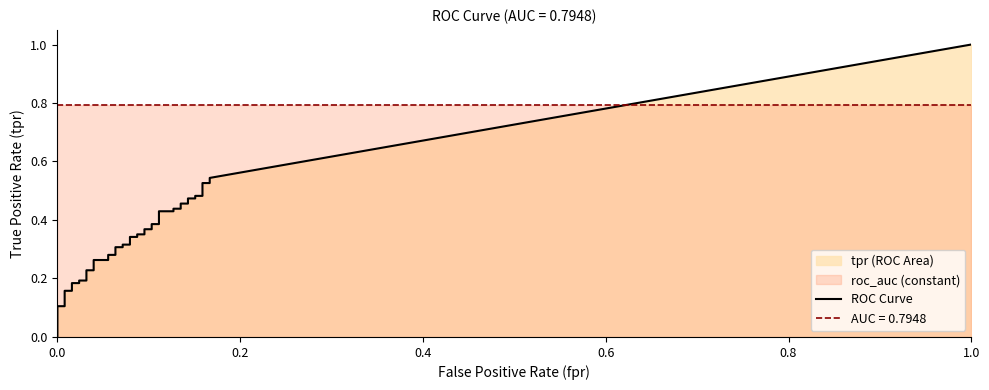

True or false: tpr has more than 1 points higher than both neighbors.

False